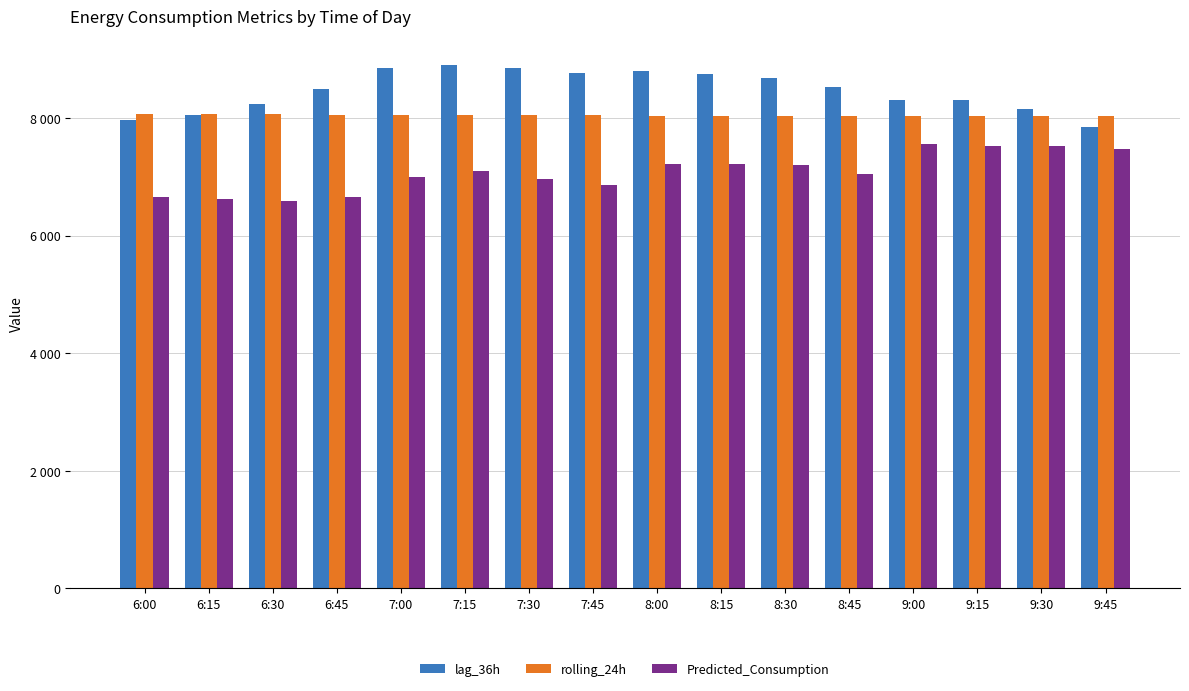

What are all the series names shown in the legend?

lag_36h, rolling_24h, Predicted_Consumption